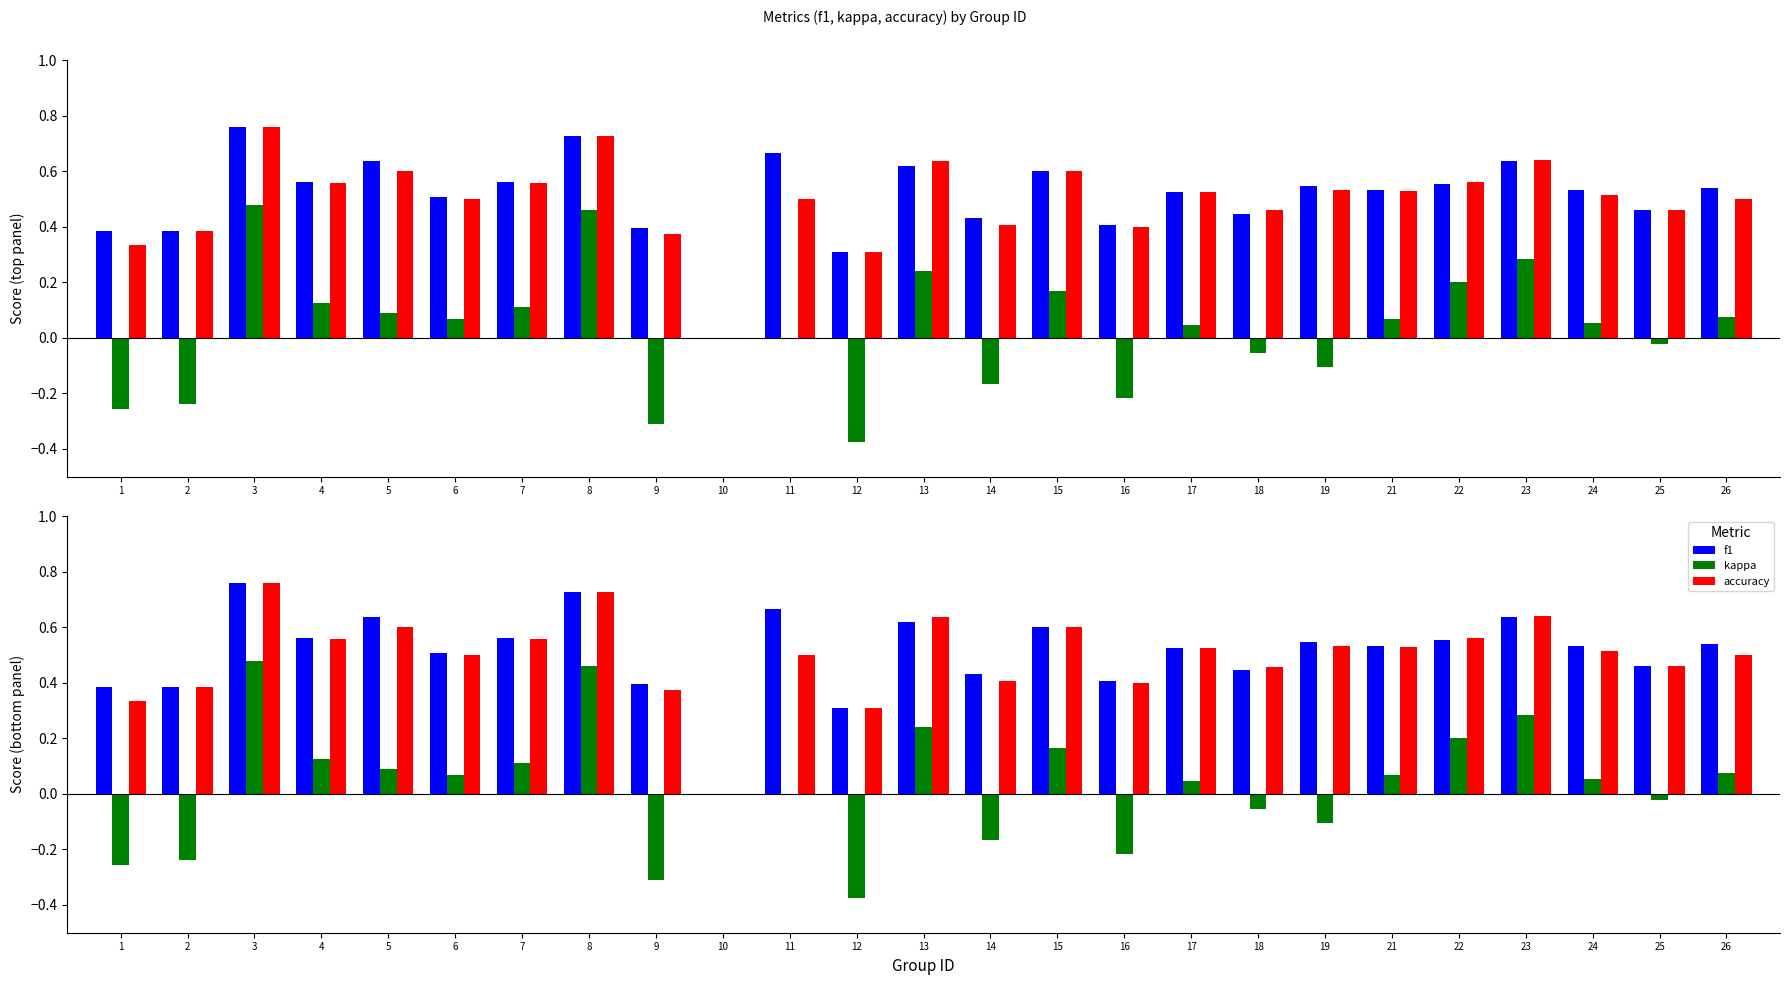

Does the chart contain stacked bars?

No